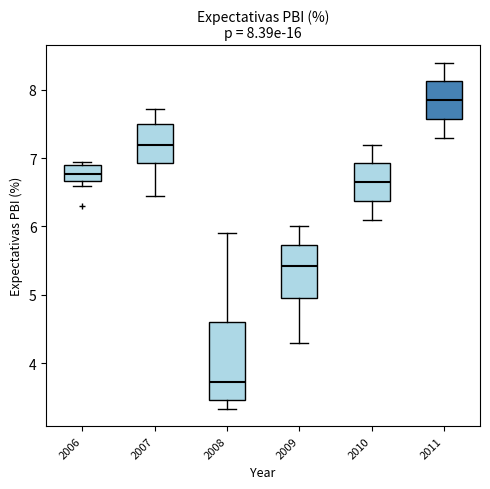

Which box has the highest median line?

2011